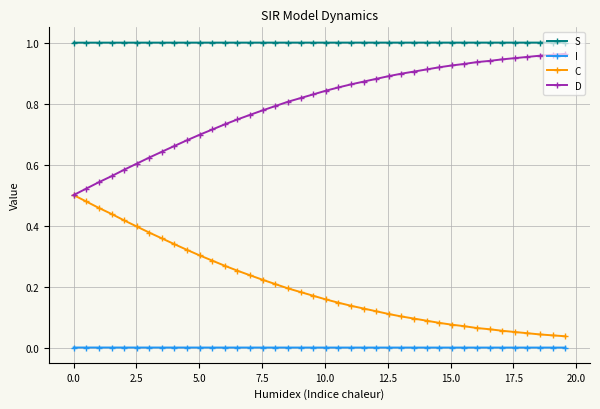

Rank the series by their average value, from highest to lowest.

S, D, C, I